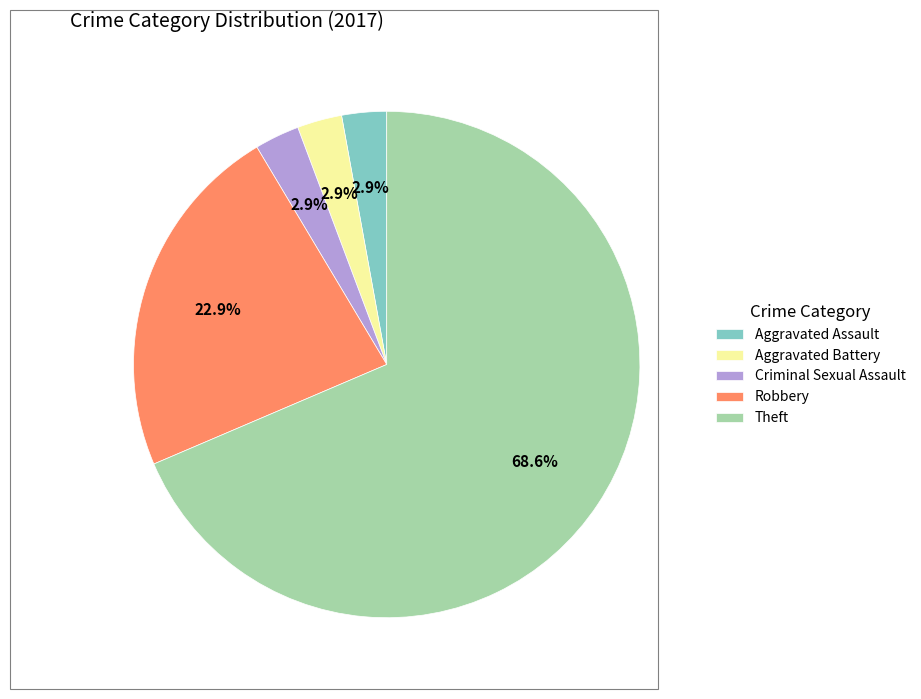

Is it true that Theft is 69% of the pie?

True